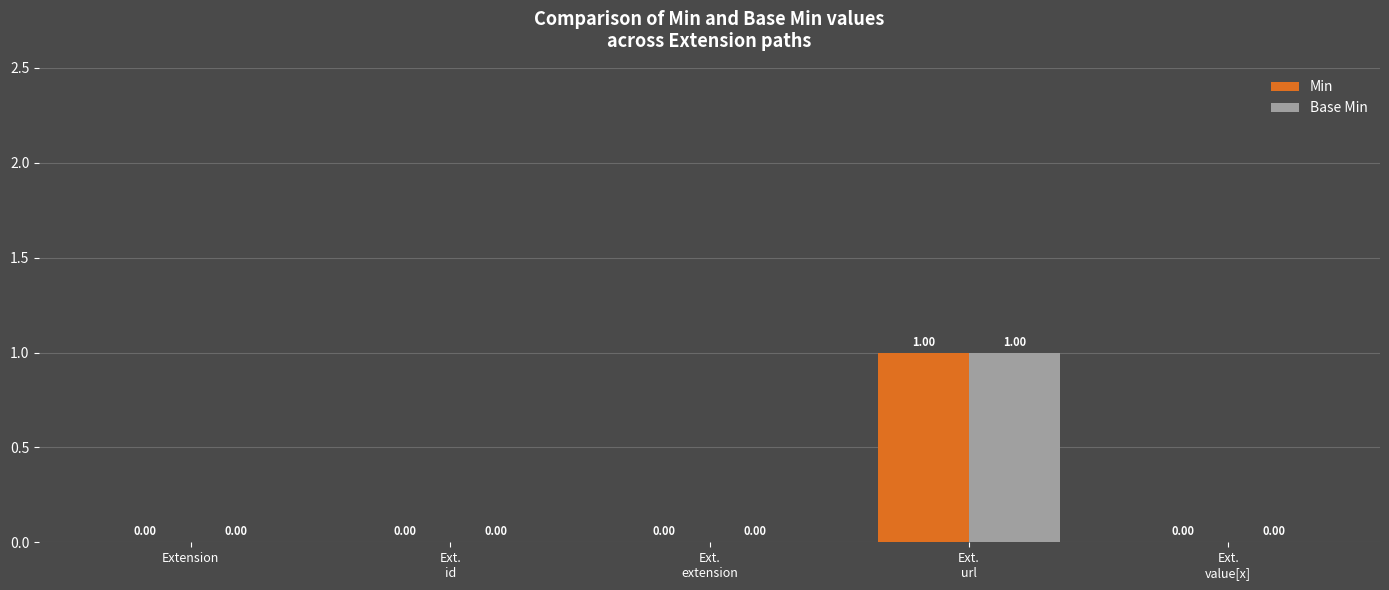

The value of Min at Ext.
url is 1. True or false?

True